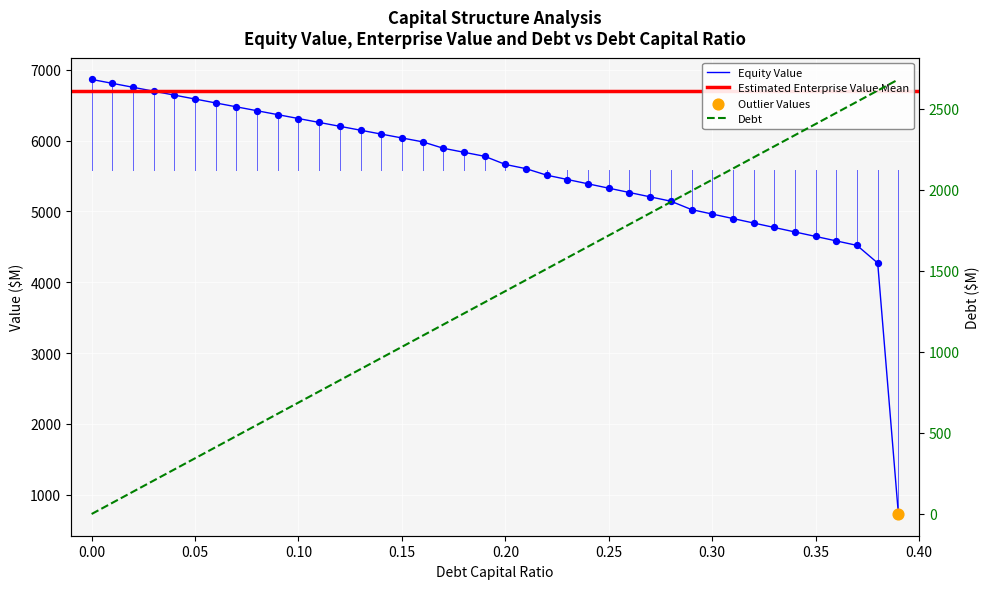

Is the value of equity_value at 0.15 greater than the value of debt at 23?

Yes